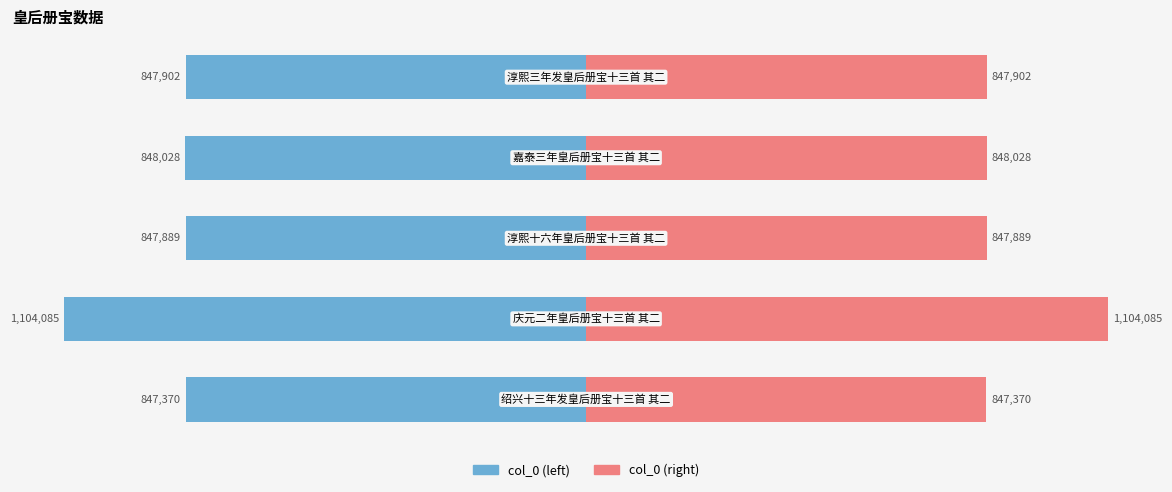

What is the sum of all col_0 (left) values?

-4495274